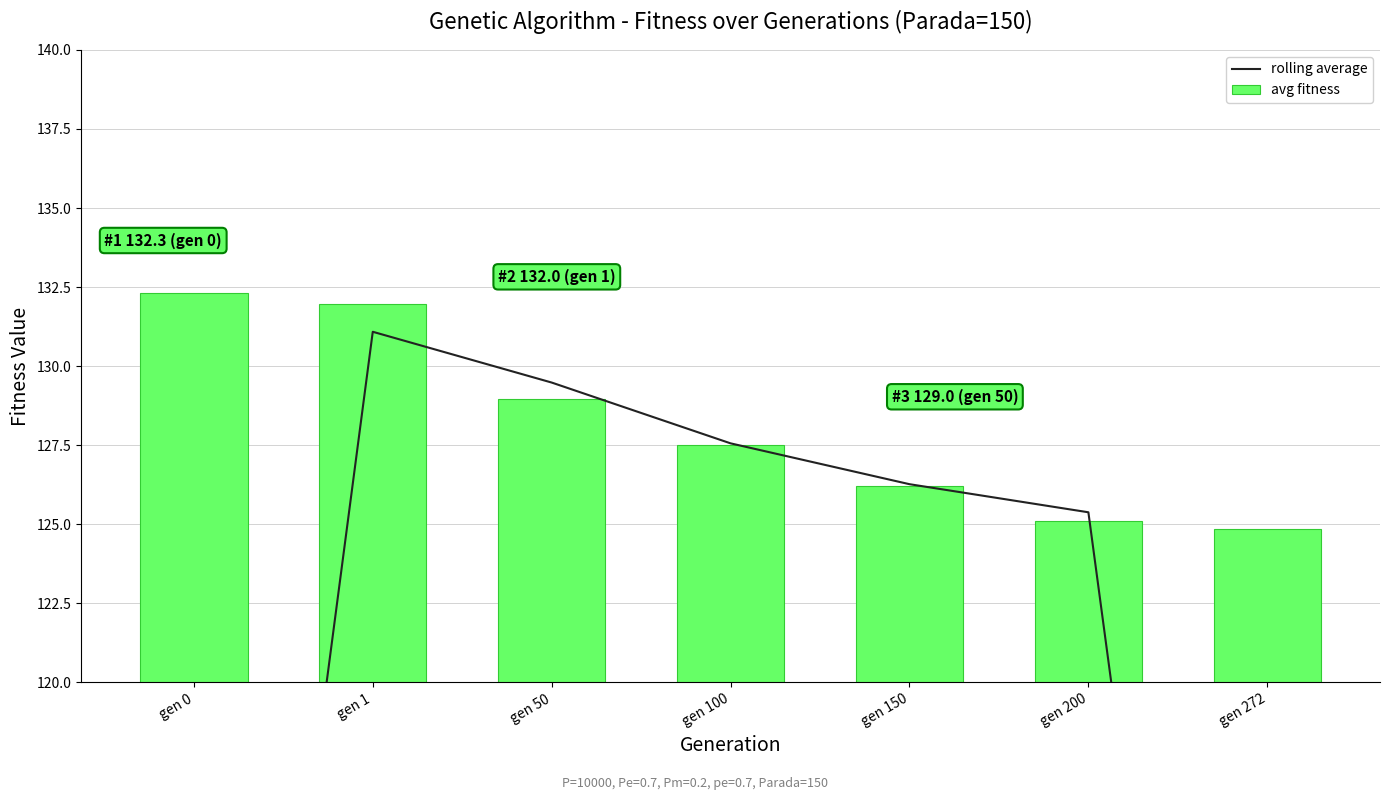

What is the minimum value shown in the chart?

83.3